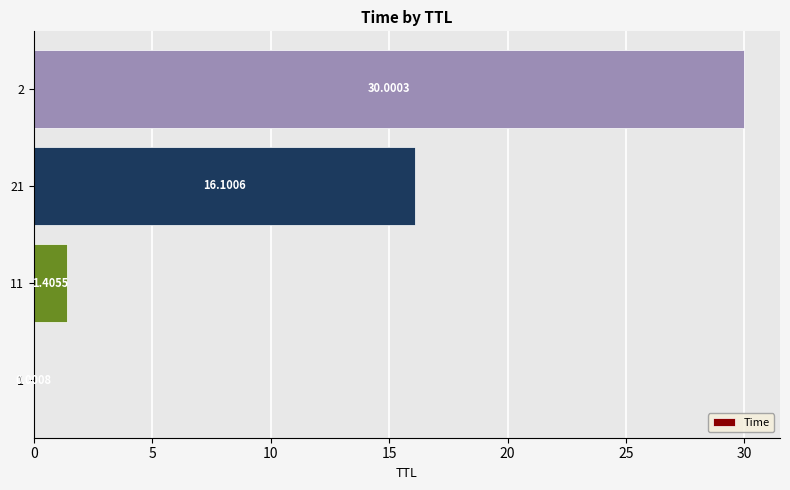

What is the ratio of the value at 2 to the value at 11?

21.3